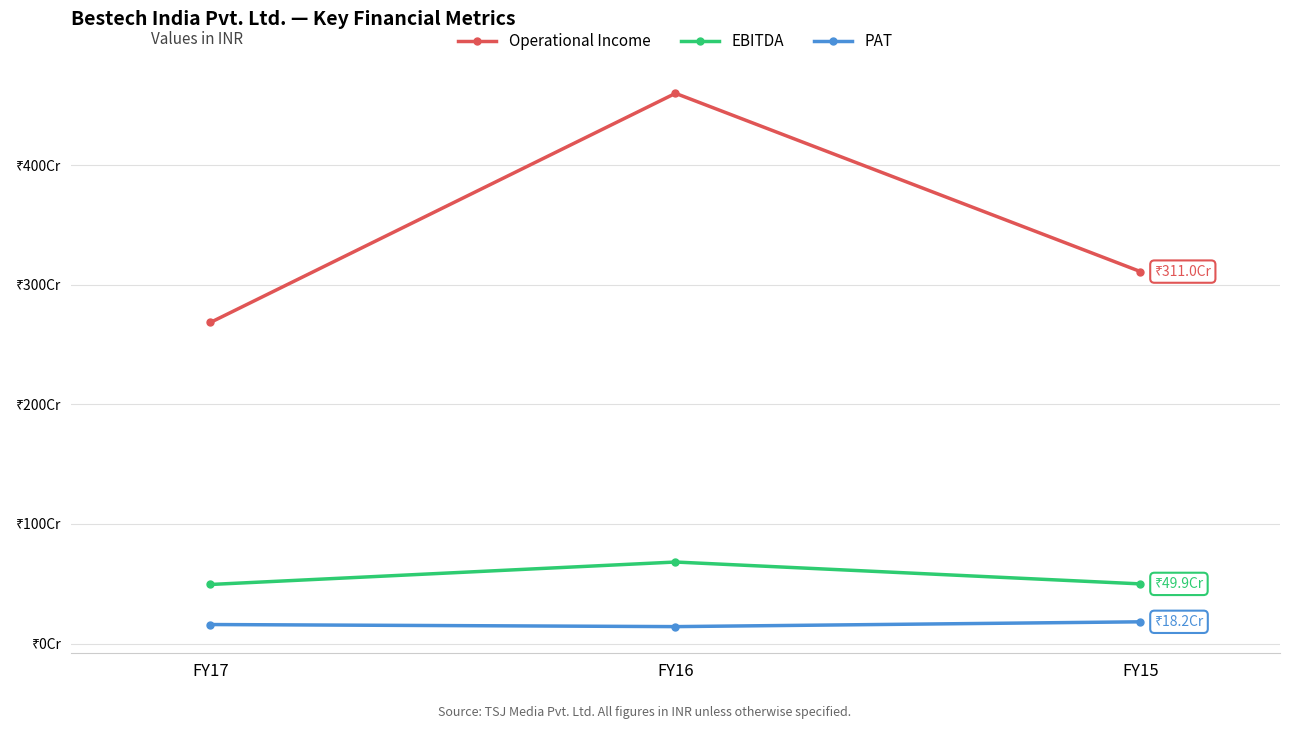

At which label does PAT first exceed 159175990?

FY15